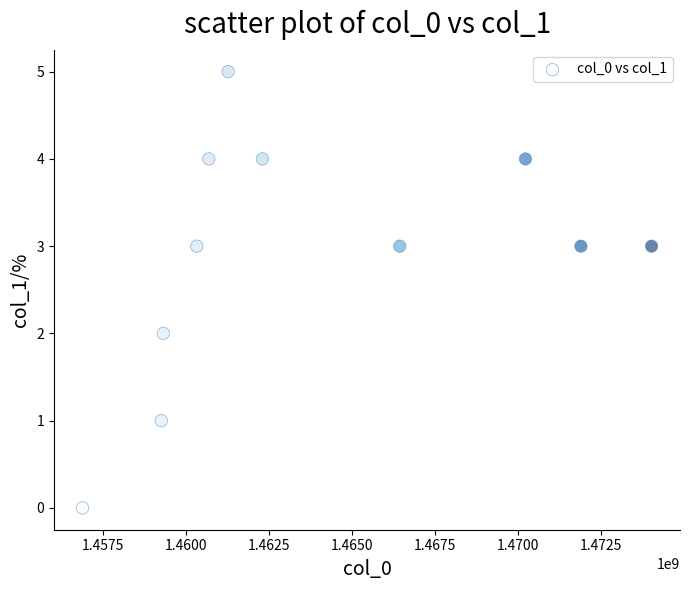

What is the average X value?

1463874508